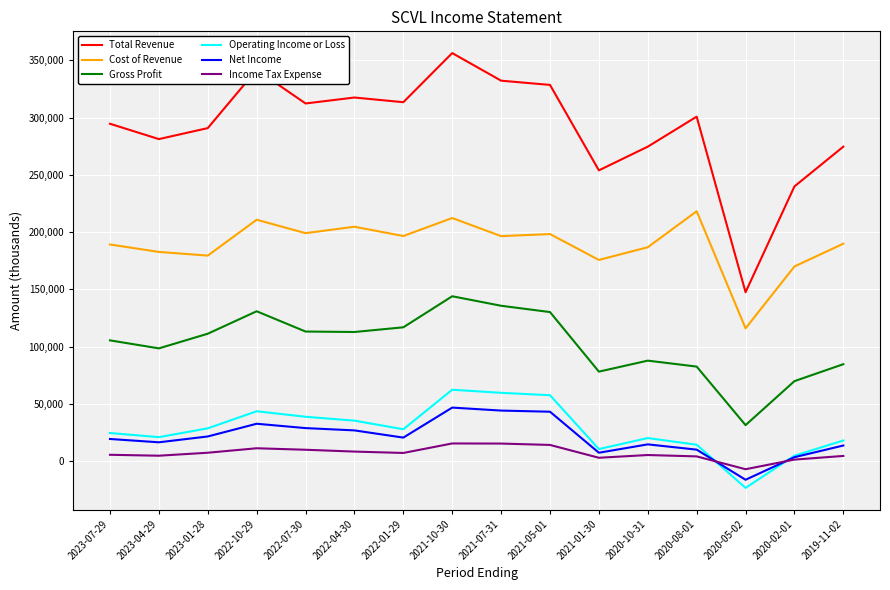

Which series changed the most between 2022-04-30 and 2019-11-02?

Total Revenue